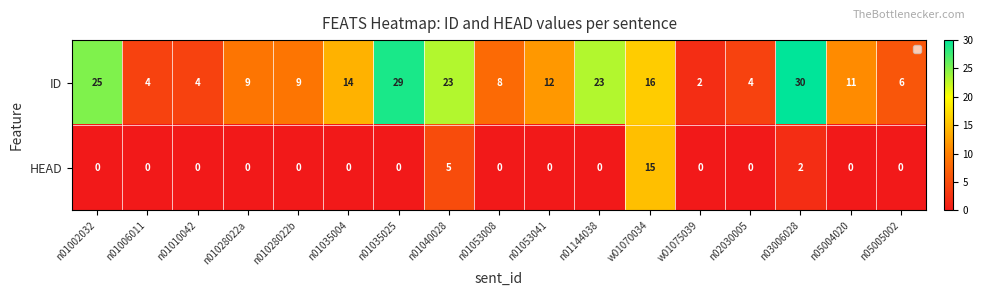

Which series has the widest spread of values?

ID